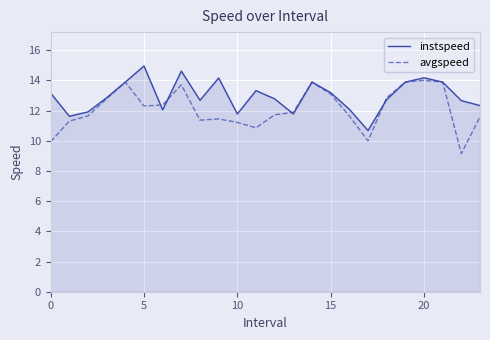

Which series has the largest total across all categories?

instspeed